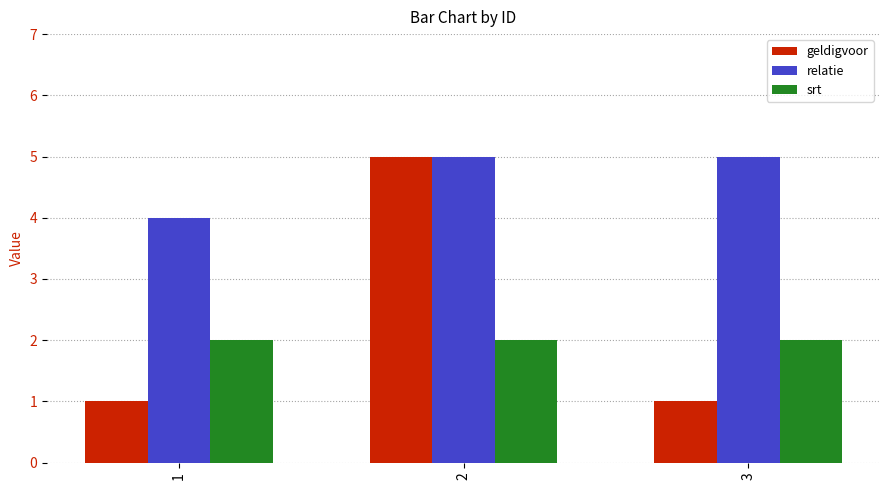

True or false: geldigvoor has a value of 1 at 1.

True